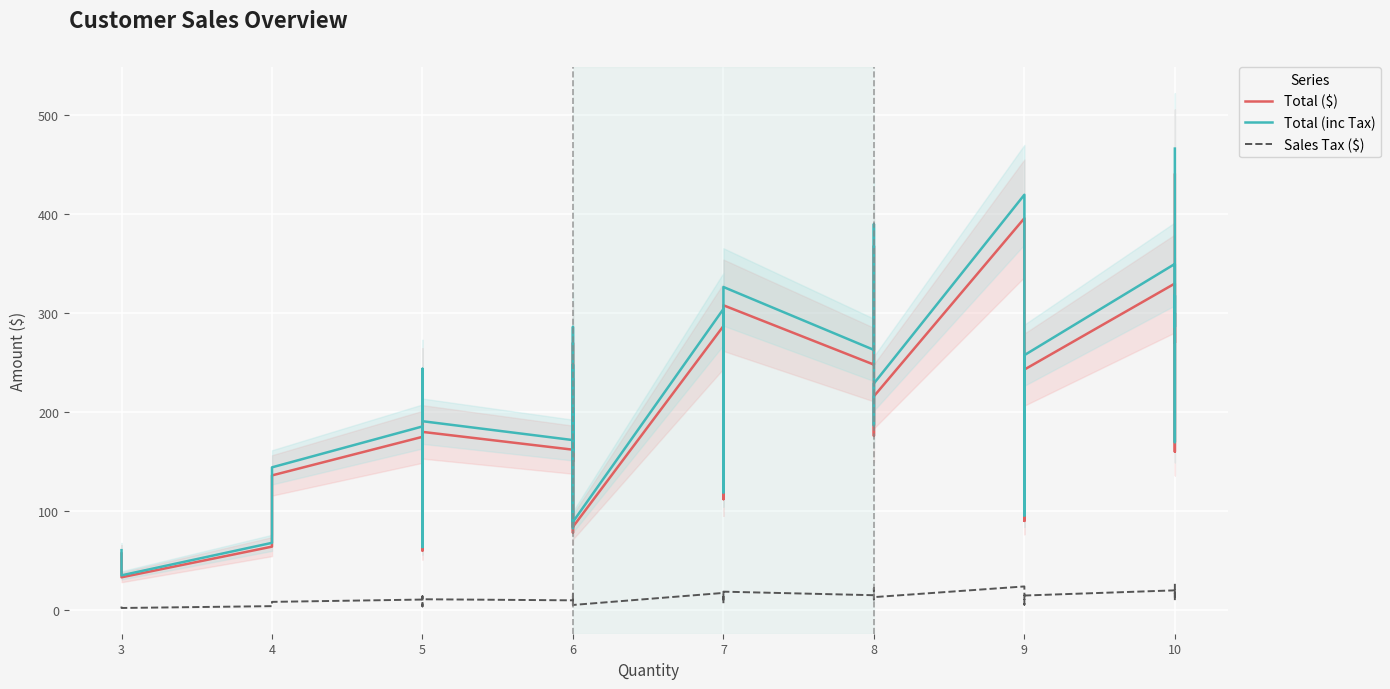

Reading right to left, extract all data points from this chart.

Total ($): 440.0	160.0	190.0	300.0	270.0	330.0	243.0	90.0	198.0	396.0	216.0	176.0	288.0	368.0	248.0	308.0	112.0	287.0	84.0	270.0	156.0	168.0	234.0	78.0	192.0	150.0	162.0	180.0	230.0	180.0	85.0	60.0	95.0	160.0	175.0	136.0	136.0	64.0	33.0	57.0
Total (inc Tax): 466.4	169.6	201.4	318.0	286.2	349.8	257.6	95.4	209.9	419.8	229.0	186.6	305.3	390.1	262.9	326.5	118.7	304.2	89.0	286.2	165.4	178.1	248.0	82.7	203.5	159.0	171.7	190.8	243.8	190.8	90.1	63.6	100.7	169.6	185.5	144.2	144.2	67.8	35.0	60.4
Sales Tax ($): 26.4	9.6	11.4	18.0	16.2	19.8	14.6	5.4	11.9	23.8	13.0	10.6	17.3	22.1	14.9	18.5	6.7	17.2	5.0	16.2	9.4	10.1	14.0	4.7	11.5	9.0	9.7	10.8	13.8	10.8	5.1	3.6	5.7	9.6	10.5	8.2	8.2	3.8	2.0	3.4